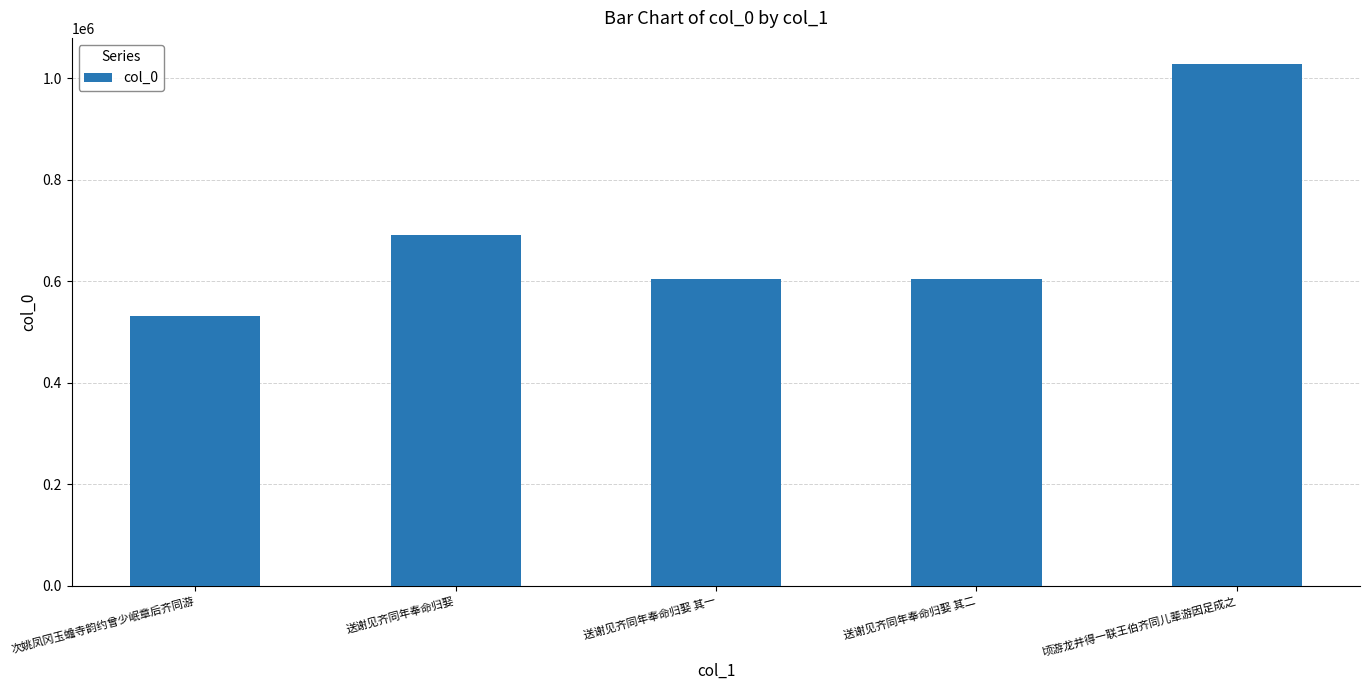

What is the change in value from 送谢见齐同年奉命归娶 to 送谢见齐同年奉命归娶 其一?

-86714